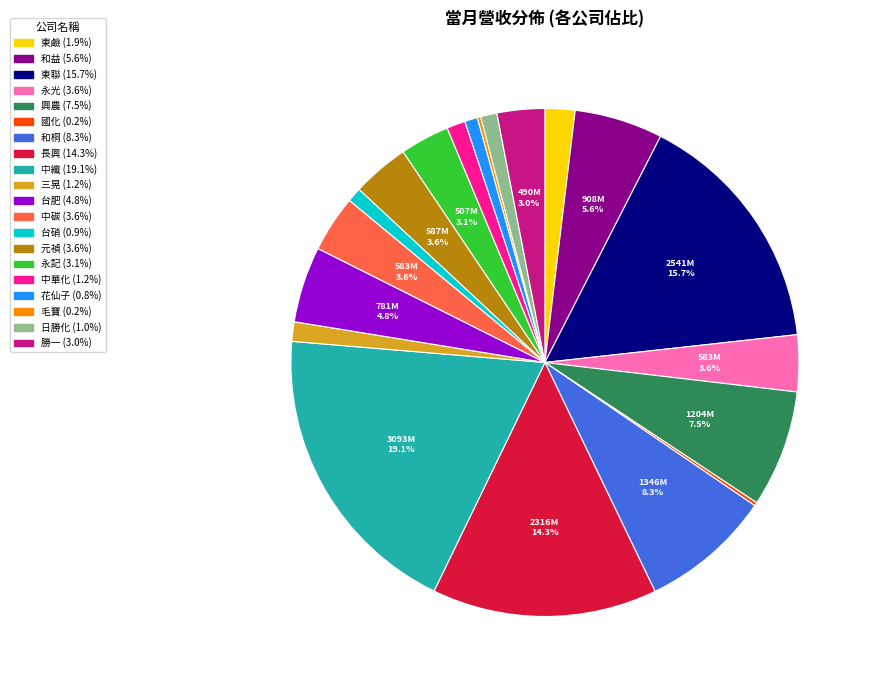

Do 興農 and 勝一 together represent more than half of the pie?

No